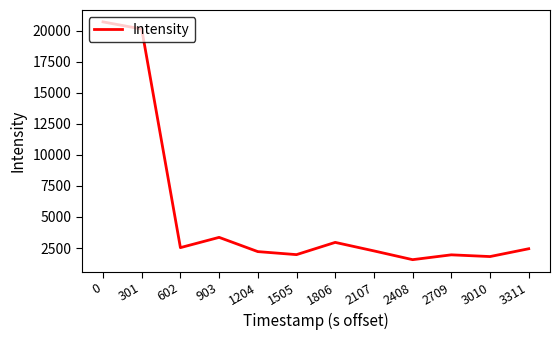

The chart shows a value of 2531.4 at 602. True or false?

True